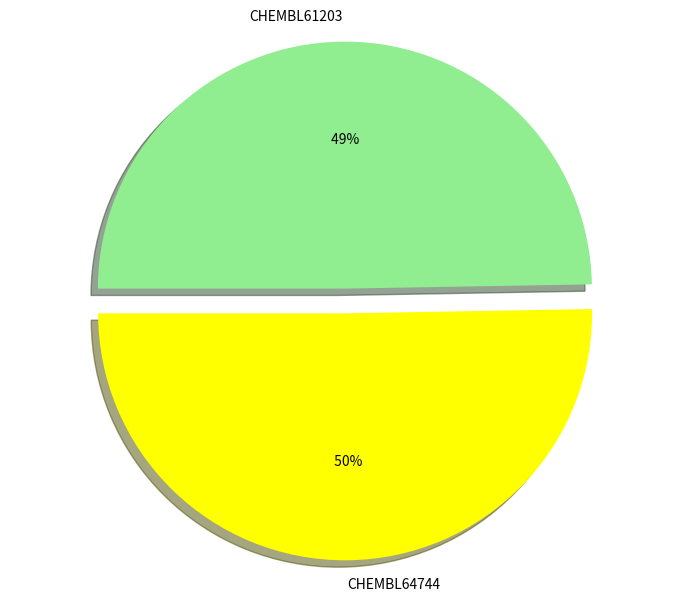

What is the largest slice in the pie chart?

CHEMBL64744